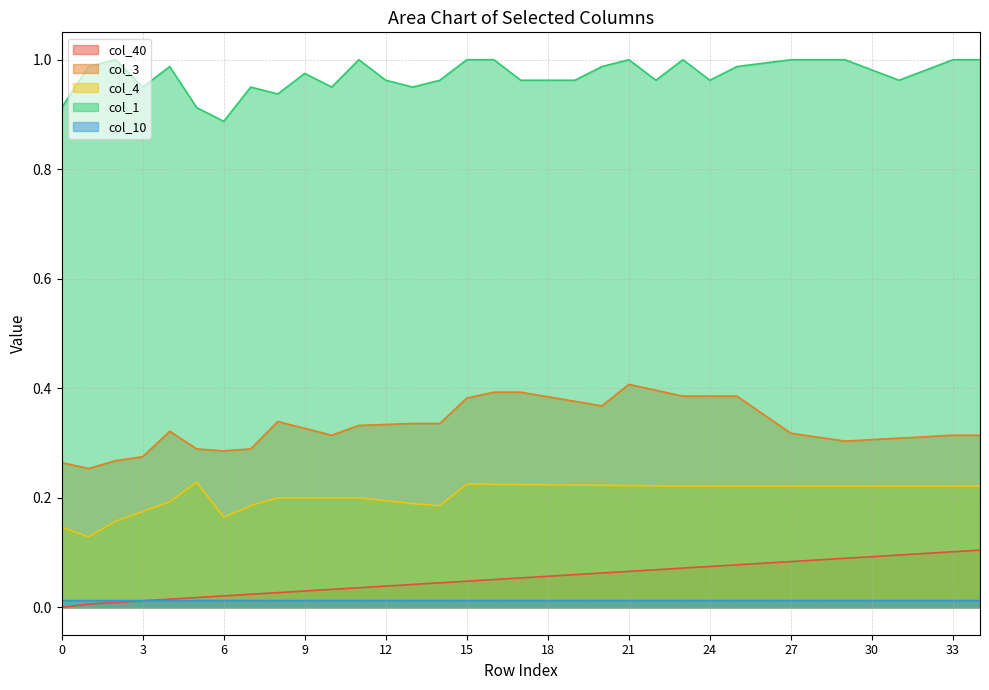

What is the difference between the highest and lowest values at 14?

1.0